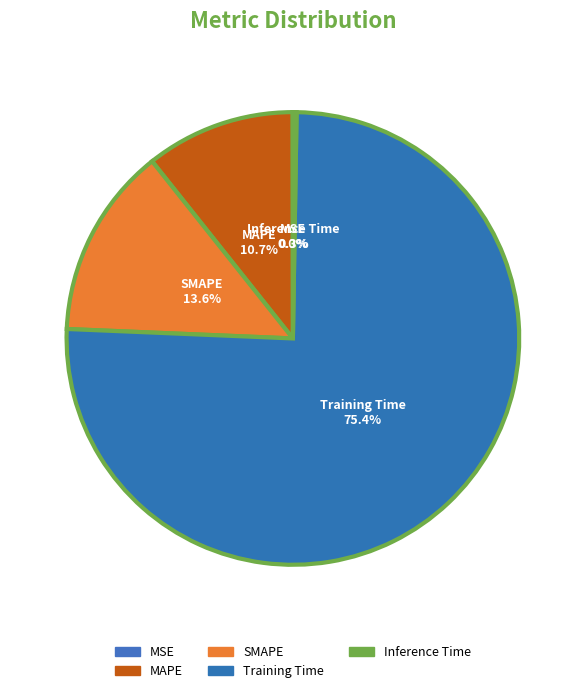

Combined, what portion of the pie is MAPE and Inference Time?

10.9%